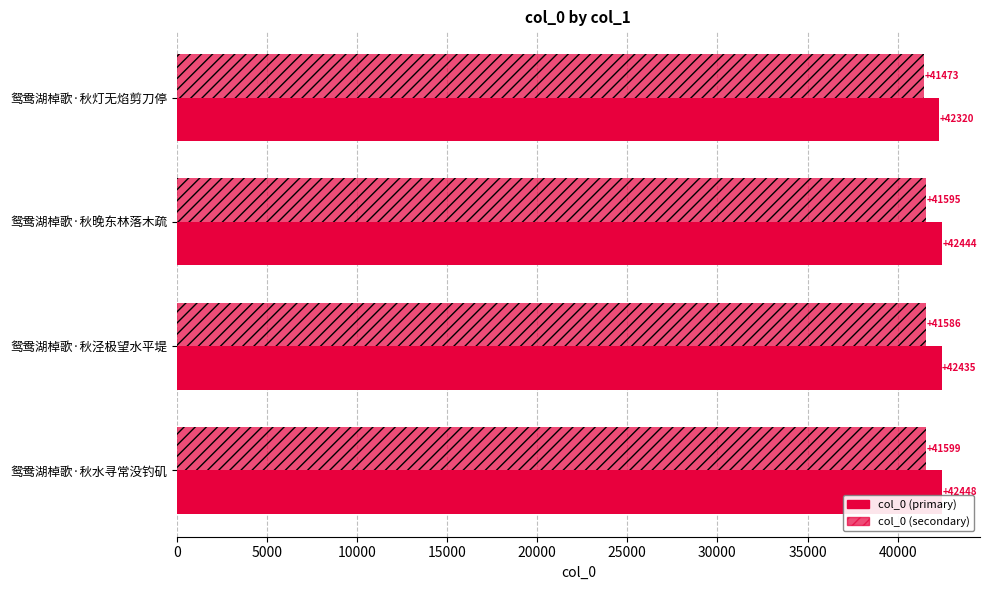

How many categories are shown in the chart?

4